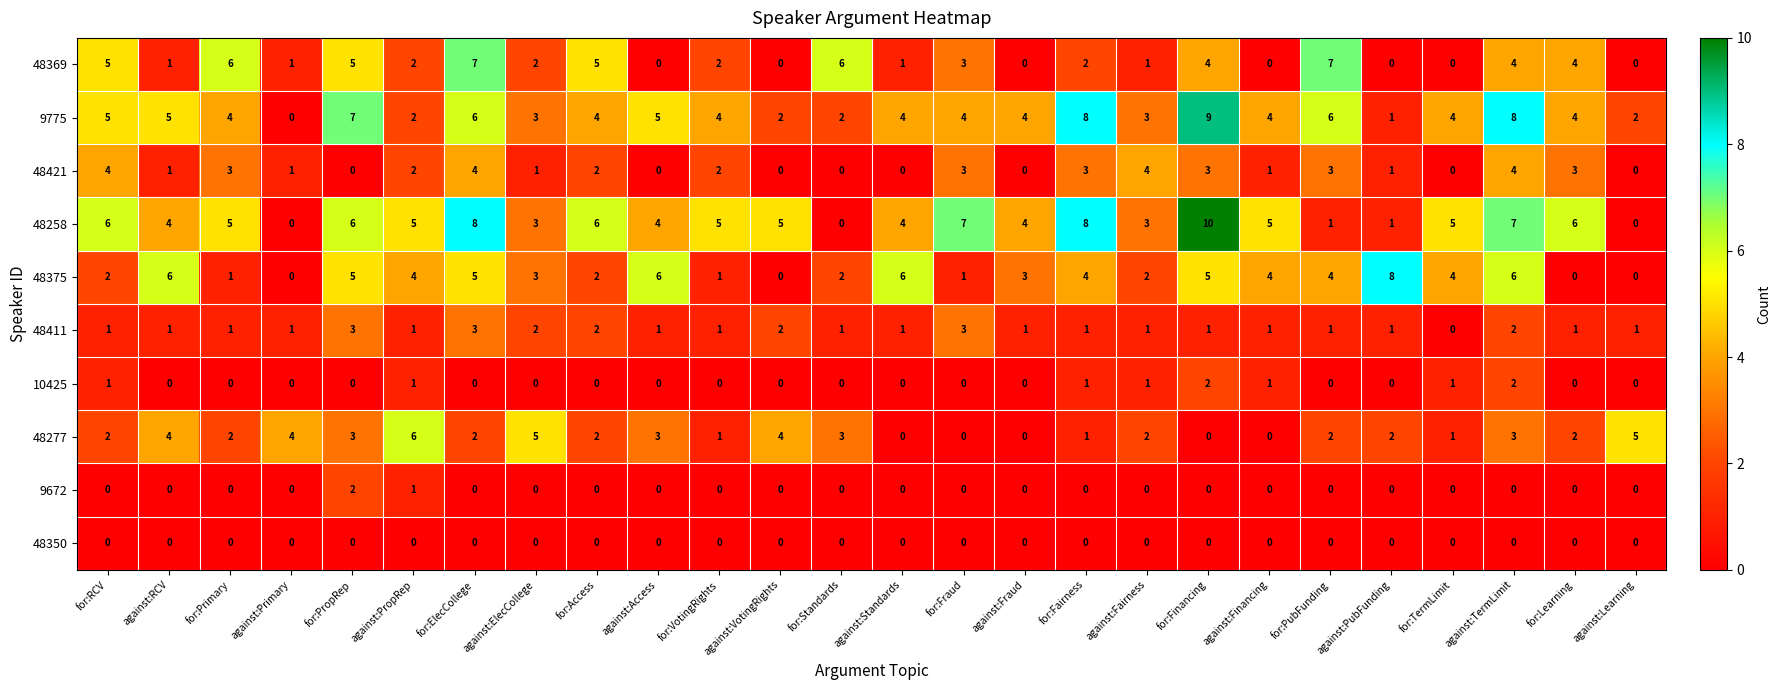

Which series changed the most between against:Fairness and for:PubFunding?

48369